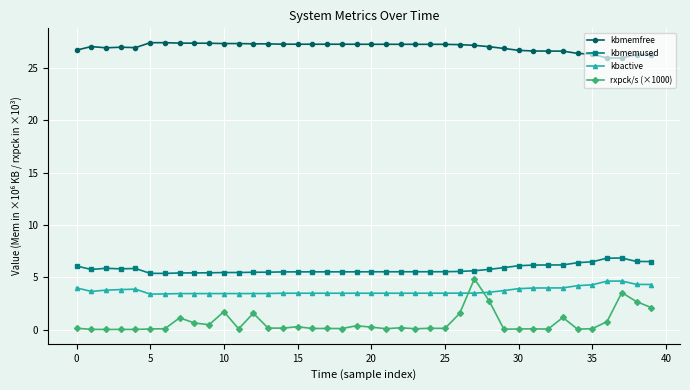

Which series has the largest range (max minus min)?

rxpck/s (×1000)